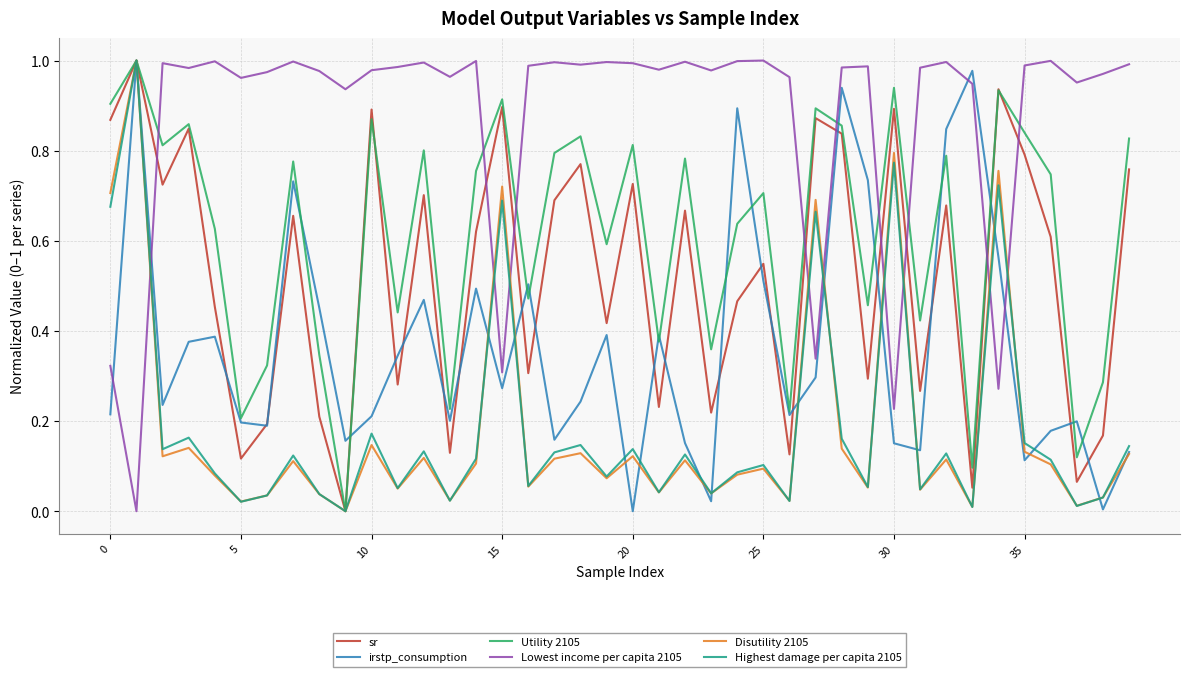

Which series has the largest total across all categories?

Lowest income per capita 2105